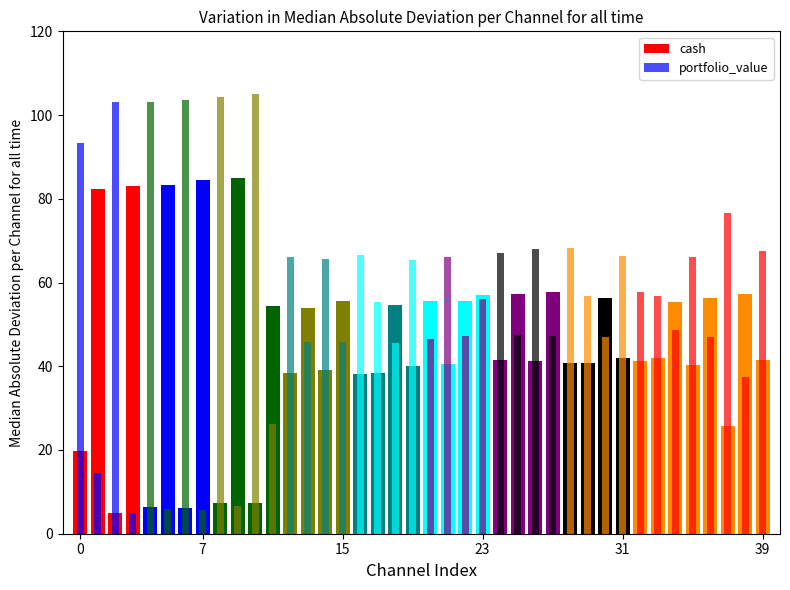

How many data points in cash are above 41?

24